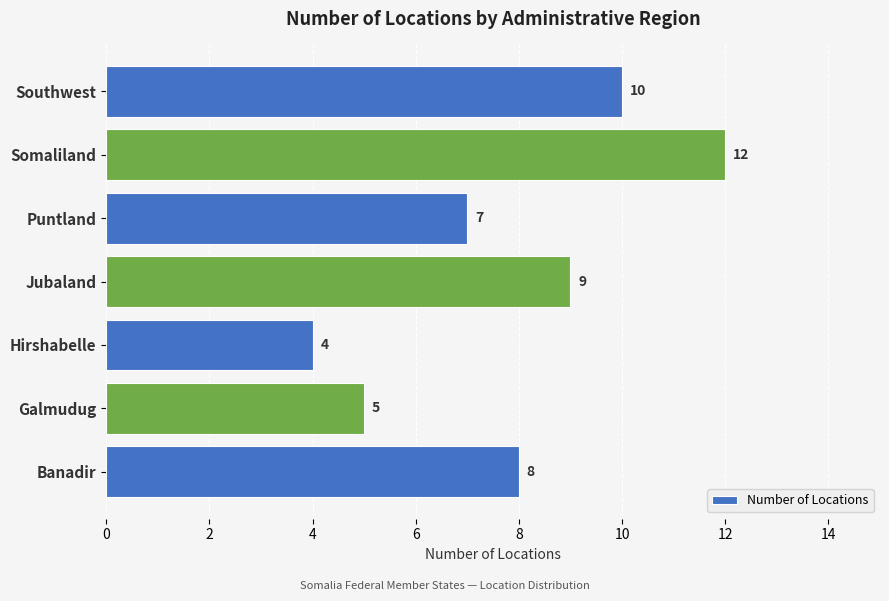

Approximately how many times larger is the value at Galmudug compared to Jubaland?

0.6